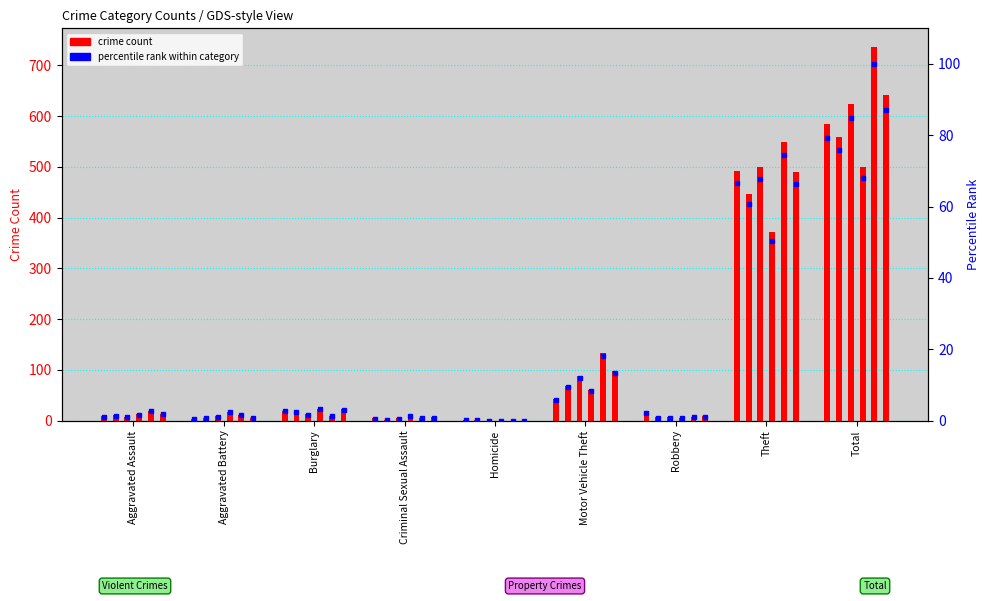

The 2015 series shows 70.4 at Motor Vehicle Theft. True or false?

False